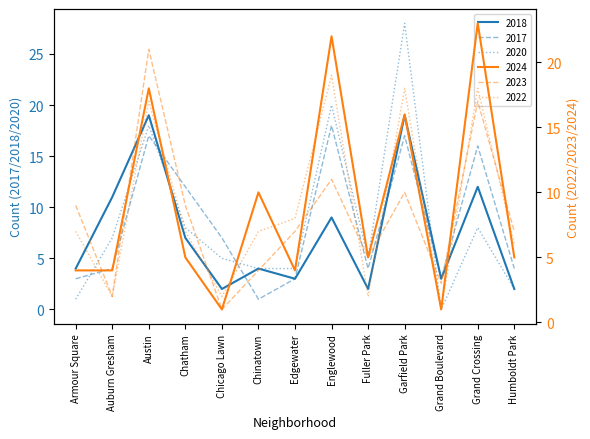

The 2024 series shows 22 at Englewood. True or false?

True